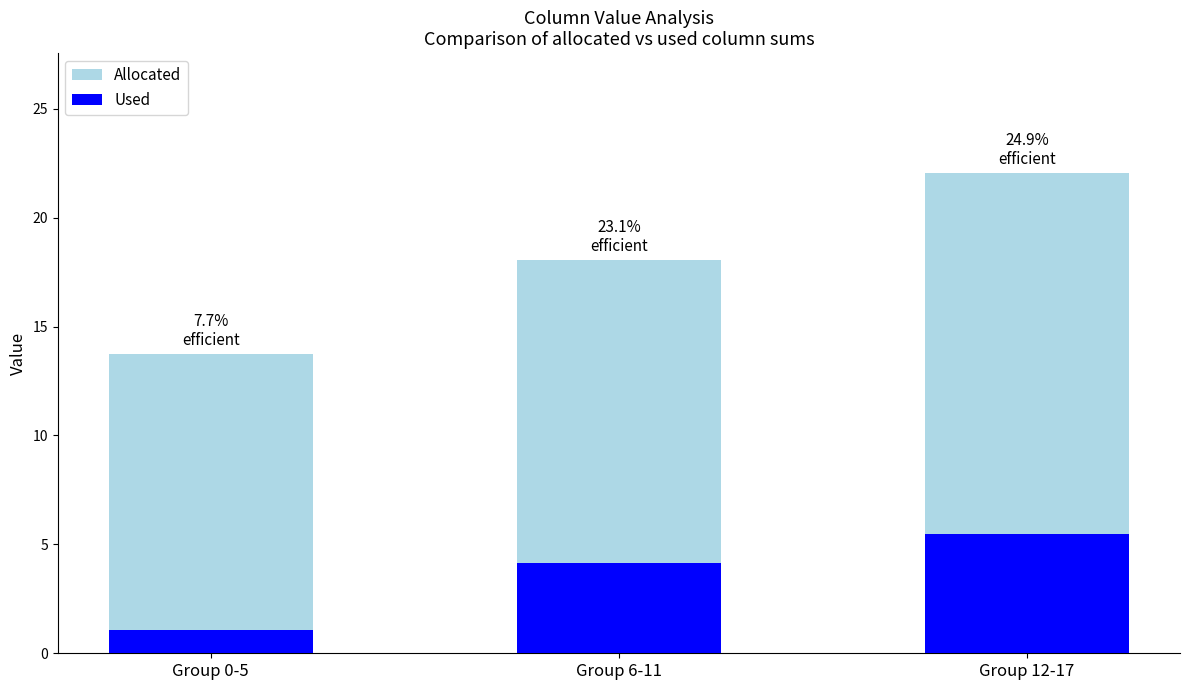

Reading right to left, extract all data points from this chart.

Allocated: 22.0	18.0	13.7
Used: 5.5	4.2	1.1